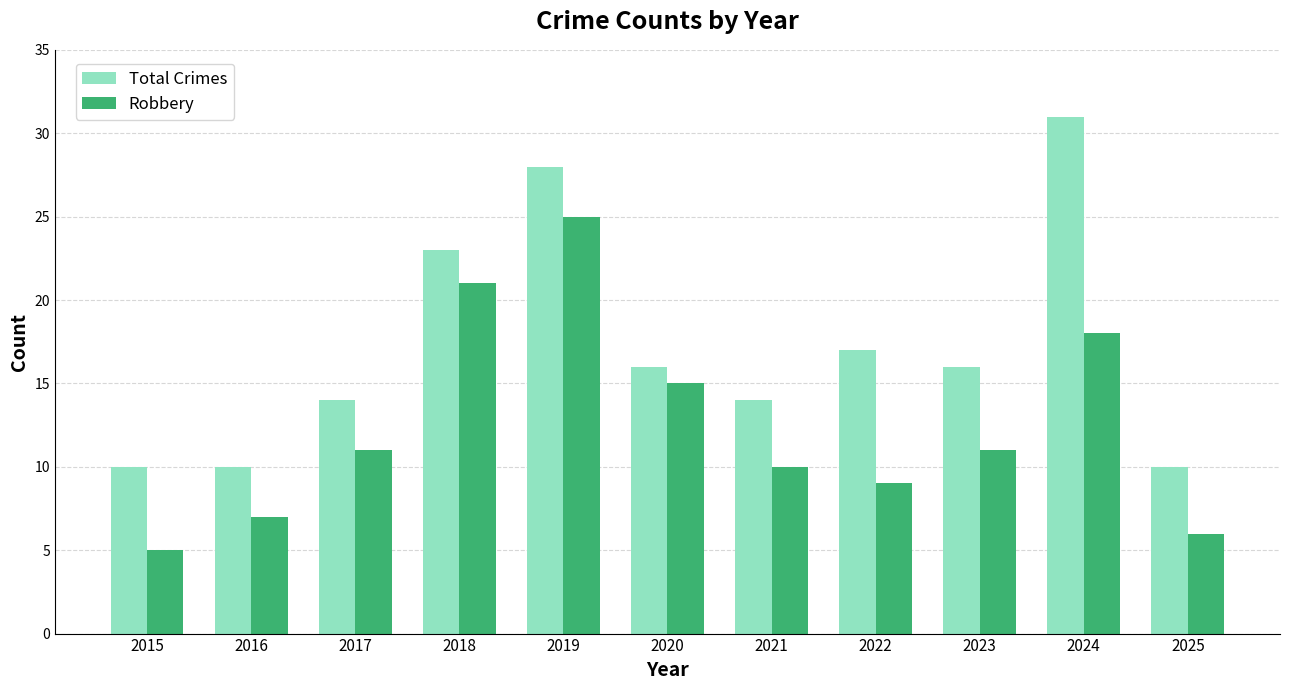

Reading left to right, what are all the values shown in this chart?

Total Crimes: 10	10	14	23	28	16	14	17	16	31	10
Robbery: 5	7	11	21	25	15	10	9	11	18	6